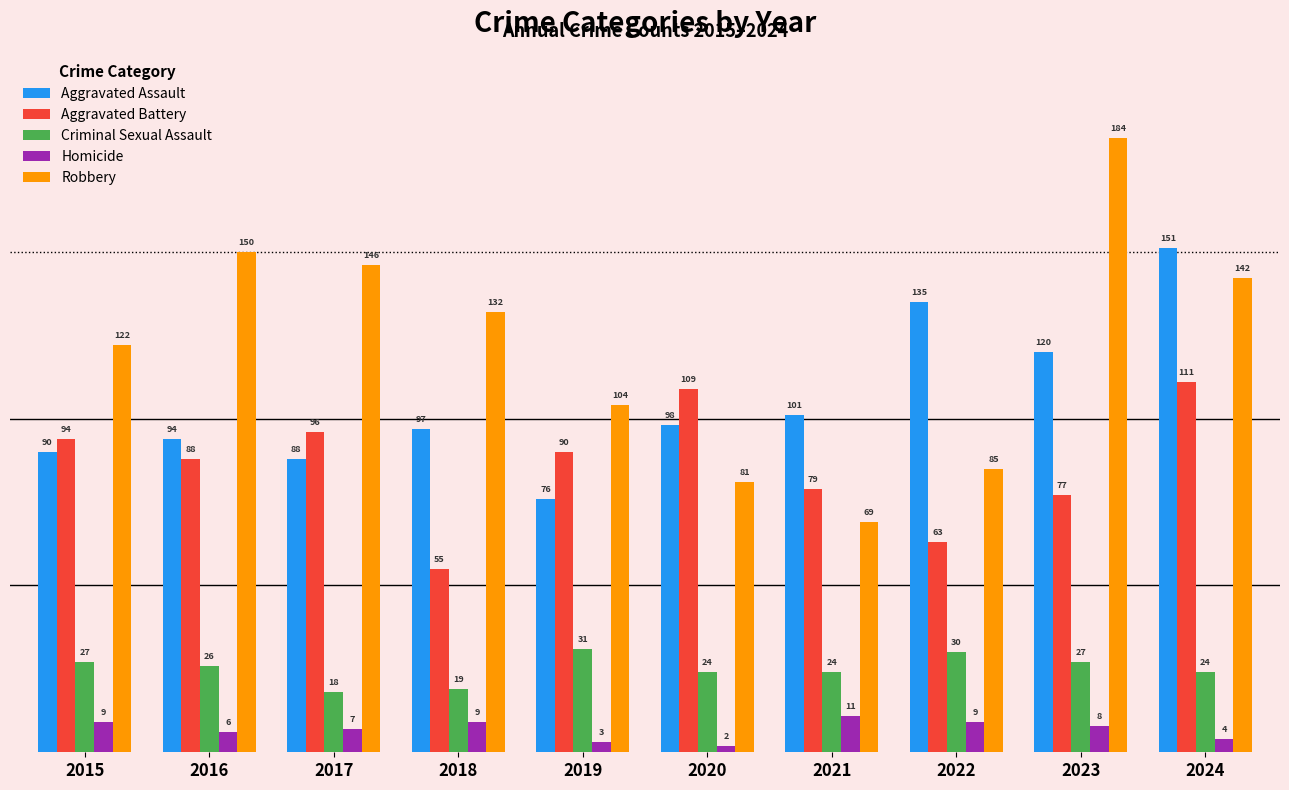

How many data points does each series have?

10